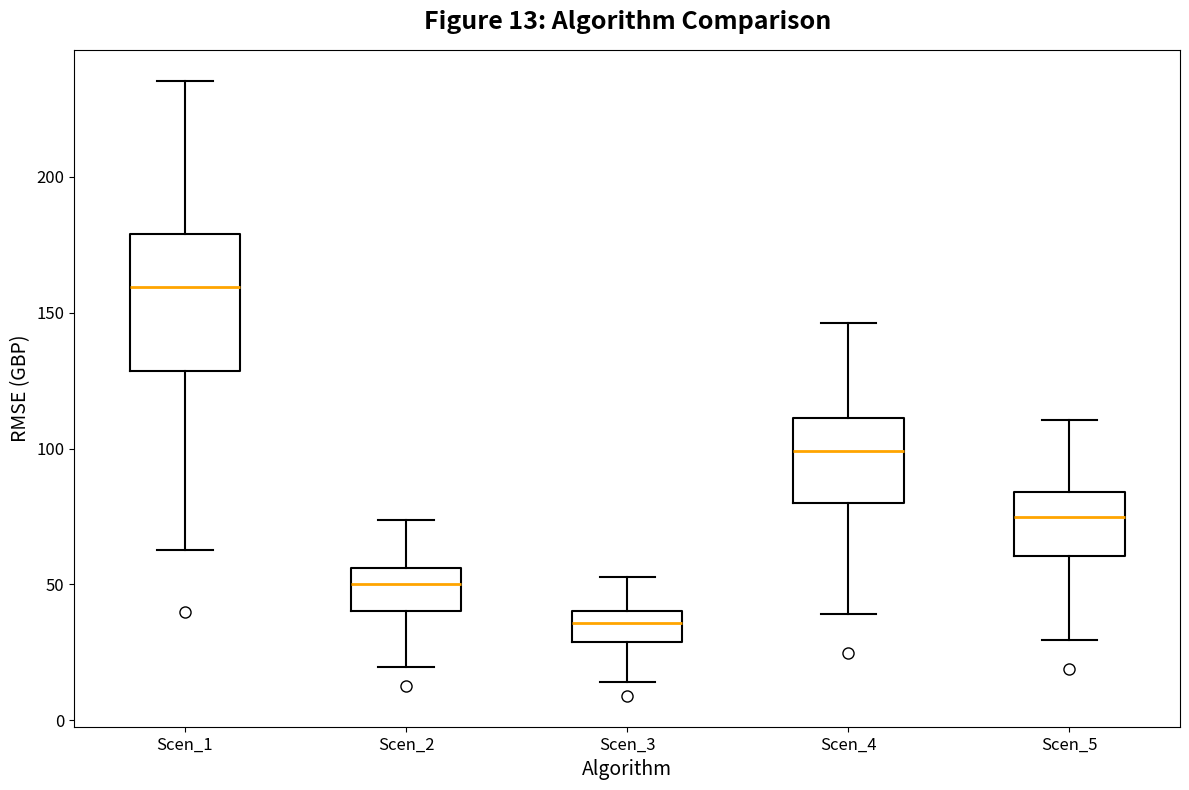

Which box has the highest median line?

Scen_1